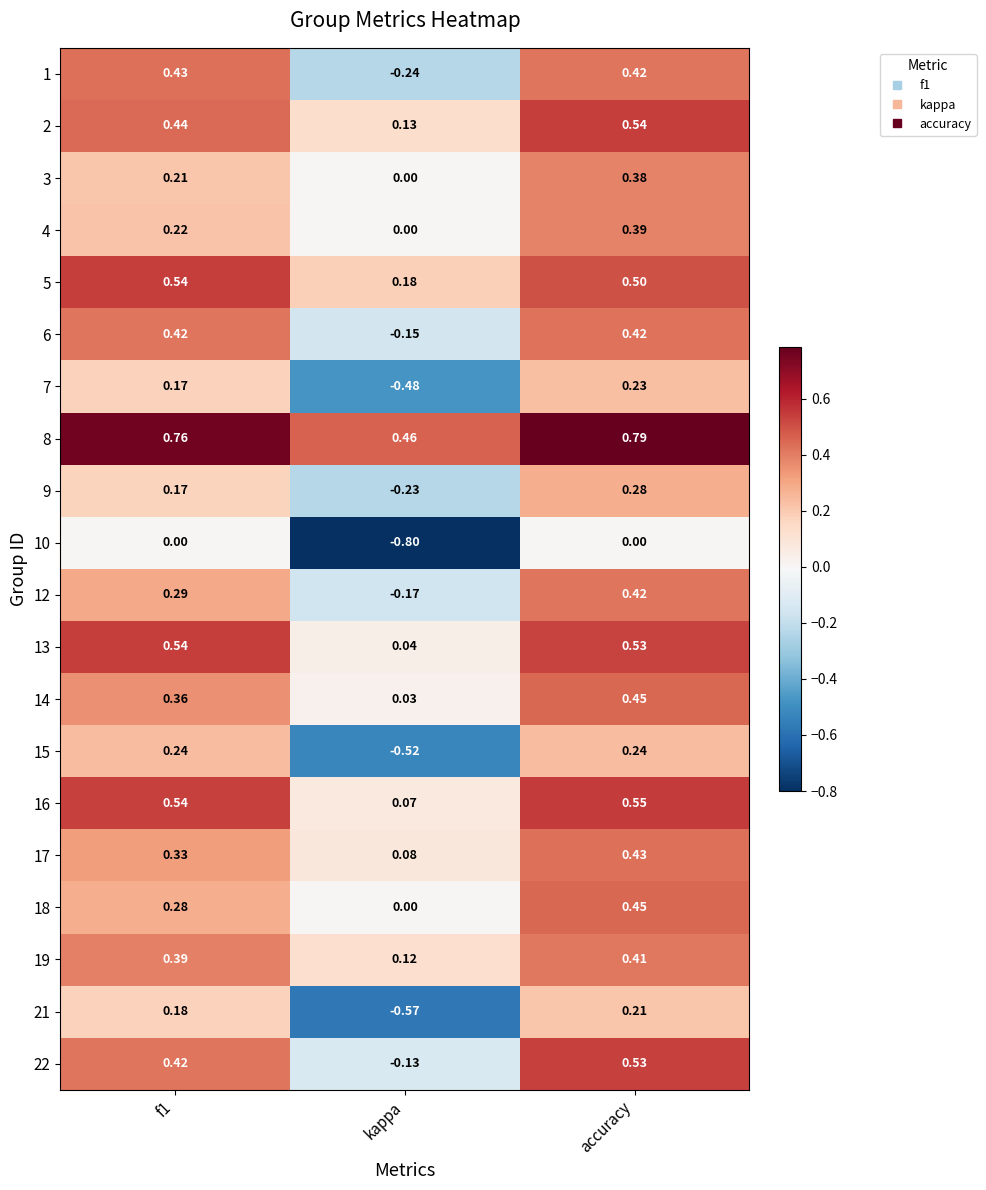

At which category is the sum across all series the highest?

accuracy